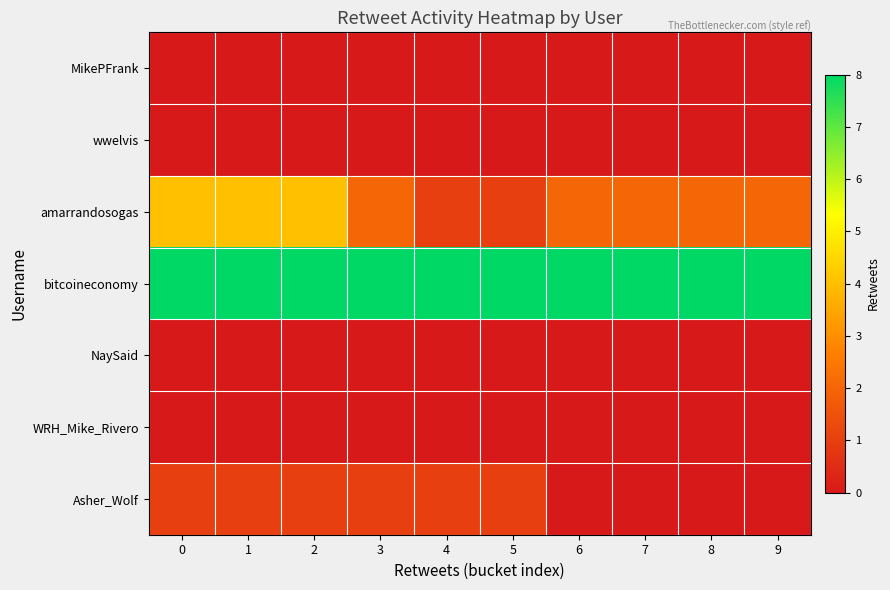

Which series has the largest total across all categories?

bitcoineconomy